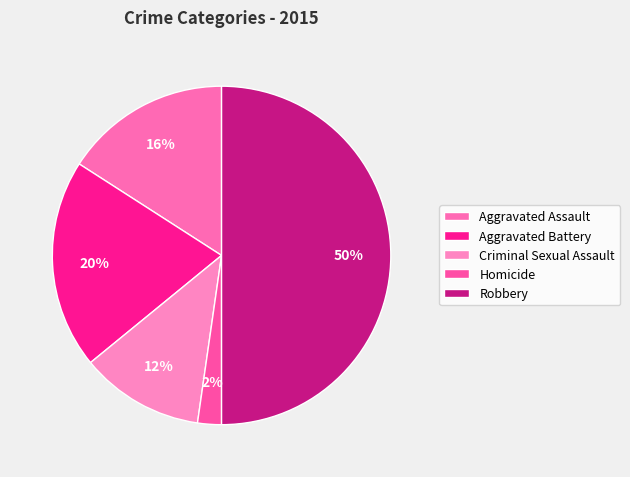

What percentage is NOT represented by Aggravated Battery?

80.0%